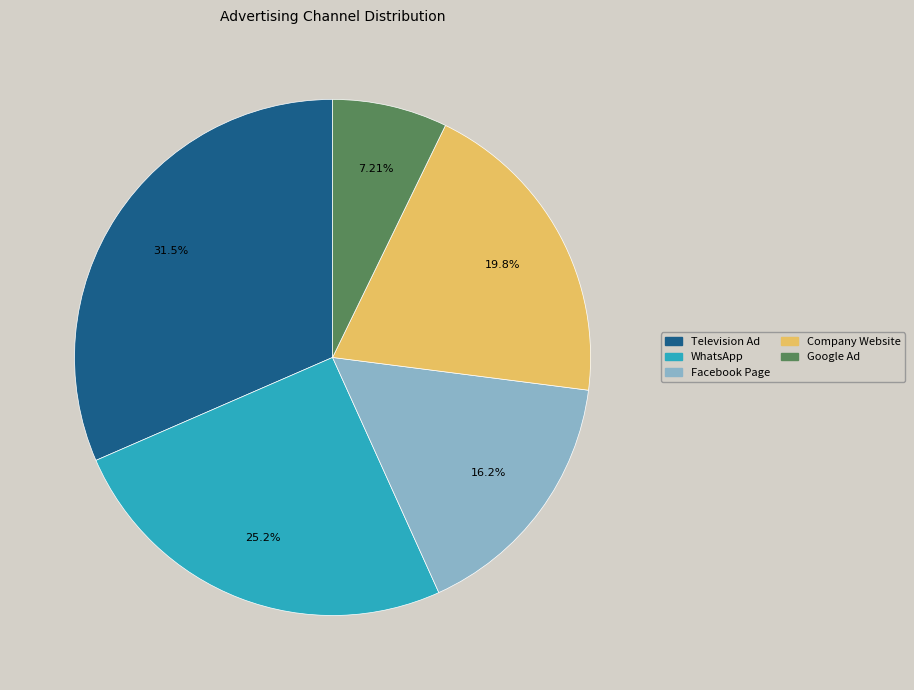

Is there any slice that represents more than half of the pie?

No